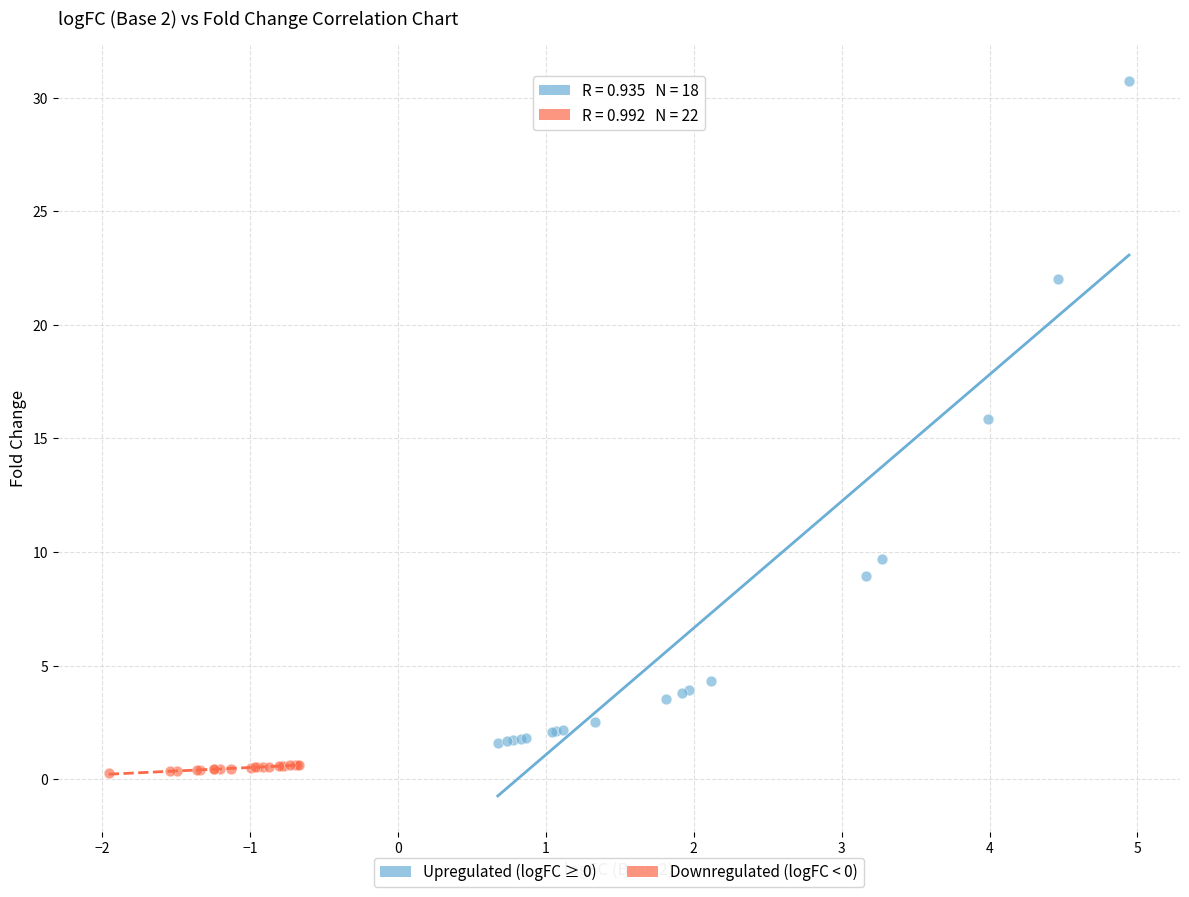

Which series reaches the maximum Y coordinate?

Upregulated (logFC ≥ 0)